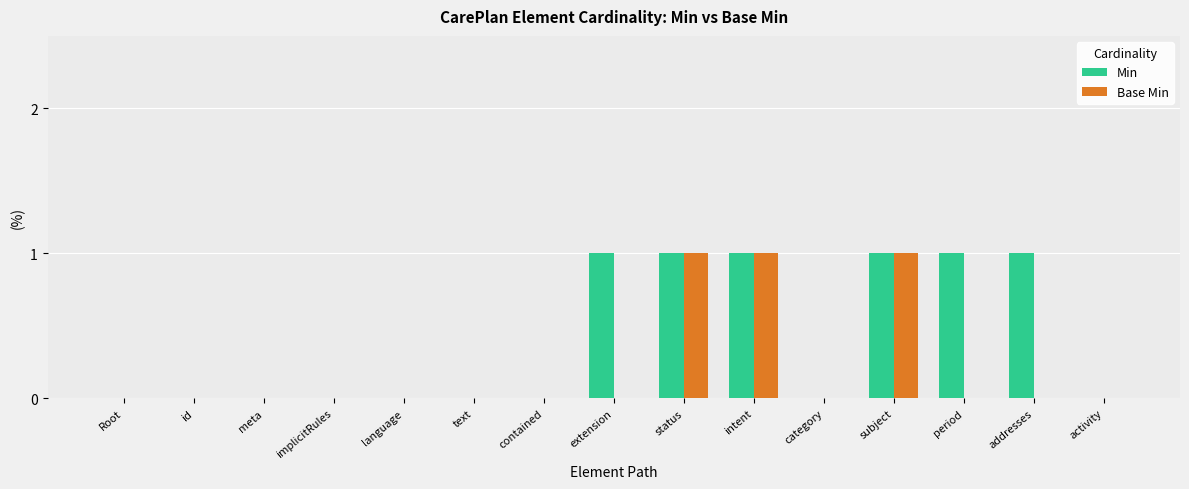

Which series has the largest total across all categories?

Min